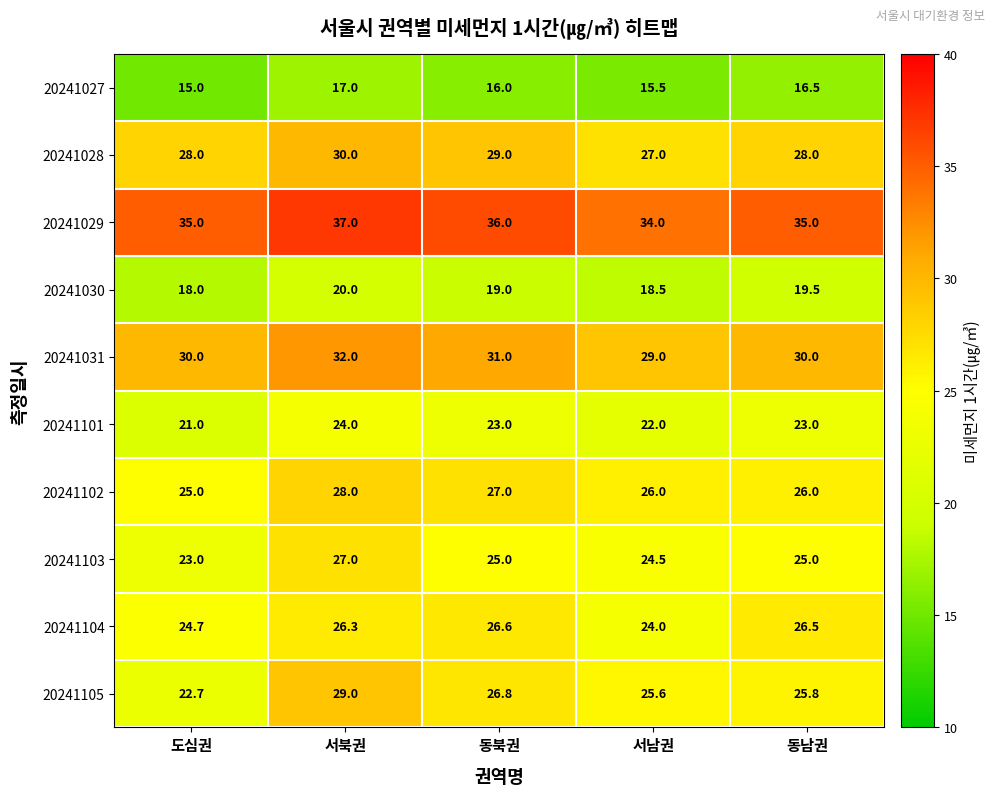

Which series changed the most between 서북권 and 서남권?

20241105